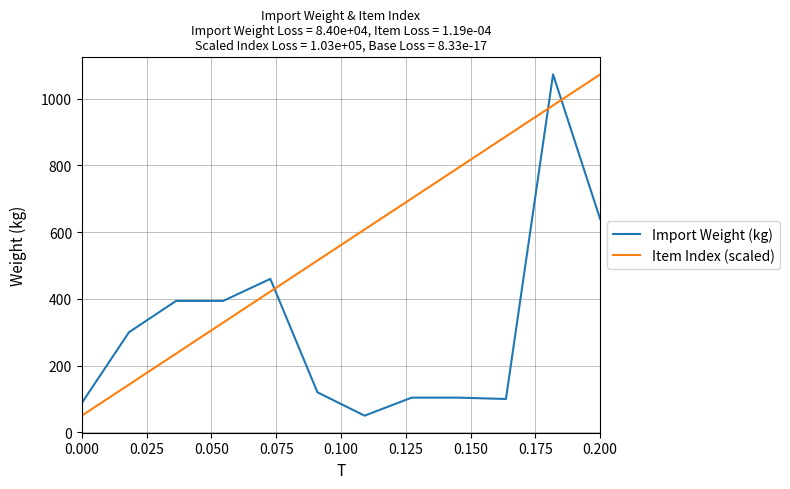

List the series in order of their overall mean, highest first.

Item Index (scaled), Import Weight (kg)